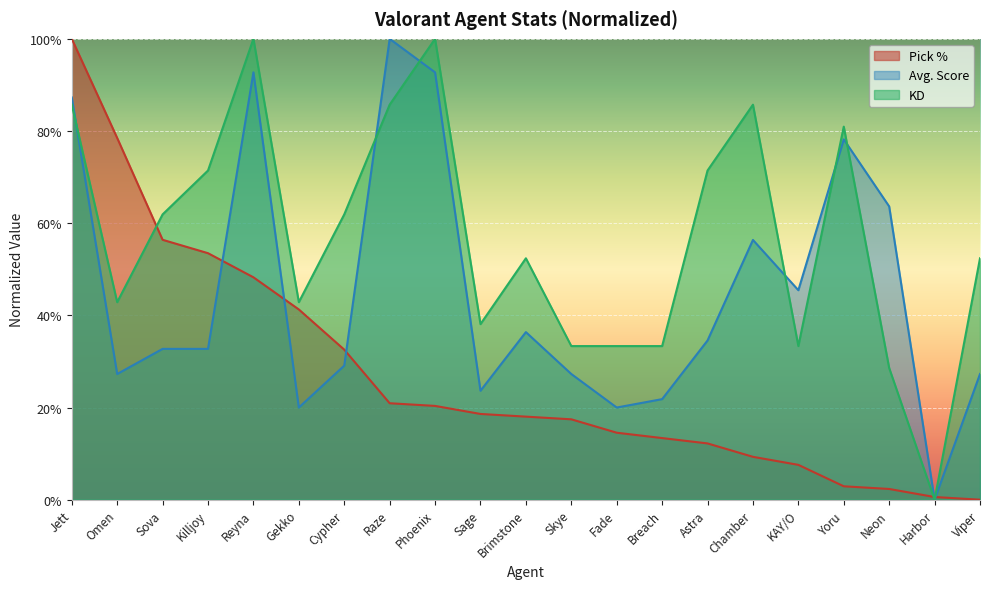

Reading right to left, list all the values displayed in this chart.

KD: Viper=52.4	Harbor=0.0	Neon=28.6	Yoru=81.0	KAY/O=33.3	Chamber=85.7	Astra=71.4	Breach=33.3	Fade=33.3	Skye=33.3	Brimstone=52.4	Sage=38.1	Phoenix=100.0	Raze=85.7	Cypher=61.9	Gekko=42.9	Reyna=100.0	Killjoy=71.4	Sova=61.9	Omen=42.9	Jett=85.7
Avg. Score: Viper=27.3	Harbor=0.0	Neon=63.6	Yoru=78.2	KAY/O=45.5	Chamber=56.4	Astra=34.5	Breach=21.8	Fade=20.0	Skye=27.3	Brimstone=36.4	Sage=23.6	Phoenix=92.7	Raze=100.0	Cypher=29.1	Gekko=20.0	Reyna=92.7	Killjoy=32.7	Sova=32.7	Omen=27.3	Jett=87.3
Pick %: Viper=0.0	Harbor=0.6	Neon=2.3	Yoru=2.9	KAY/O=7.6	Chamber=9.3	Astra=12.2	Breach=13.4	Fade=14.5	Skye=17.4	Brimstone=18.0	Sage=18.6	Phoenix=20.3	Raze=20.9	Cypher=32.6	Gekko=41.3	Reyna=48.3	Killjoy=53.5	Sova=56.4	Omen=78.5	Jett=100.0